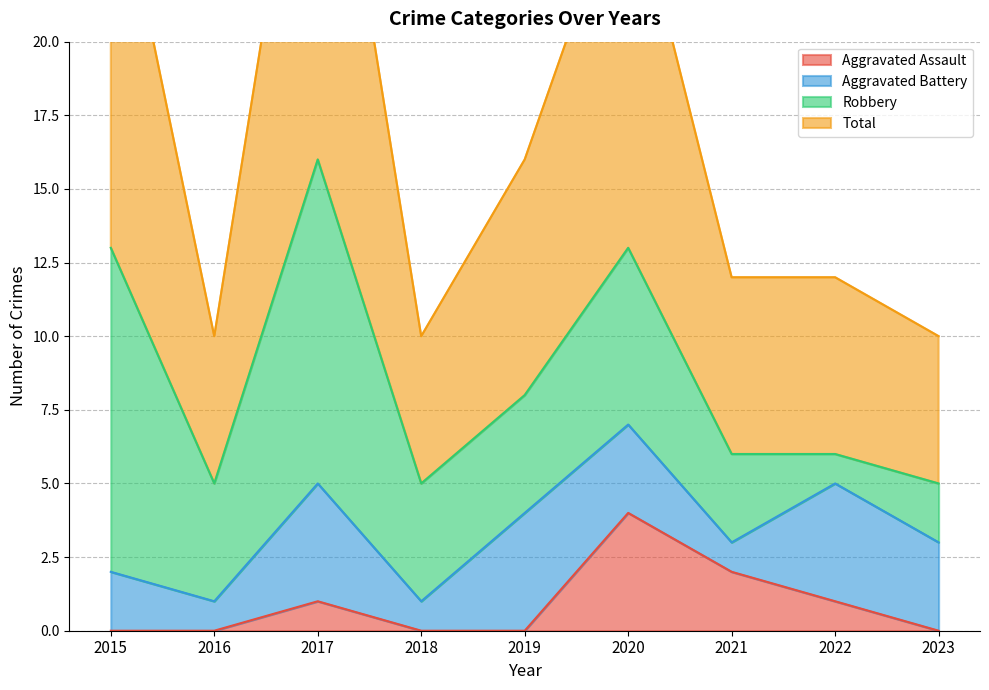

What is the difference between the highest and lowest values at 2021?

10